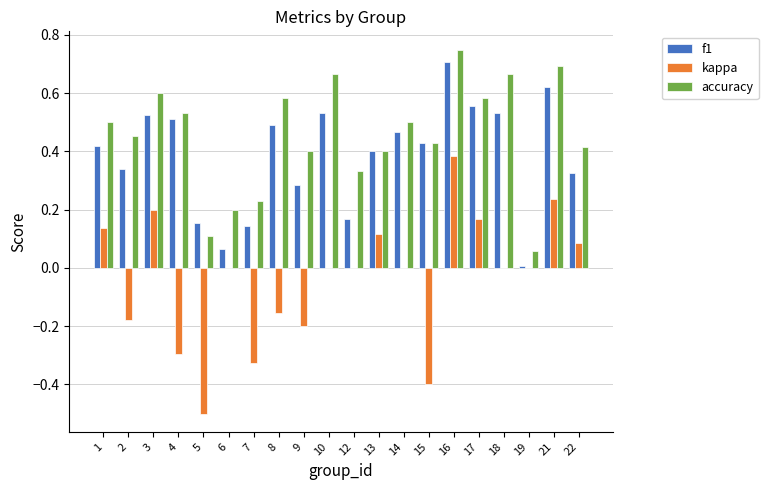

At which label does accuracy reach its peak?

16